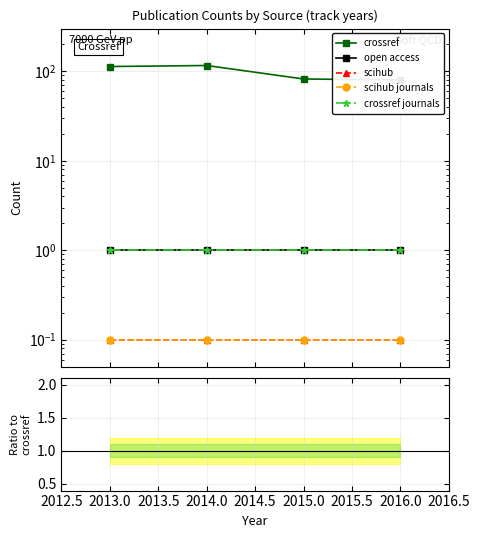

True or false: scihub has more than 2 interior local peaks.

False